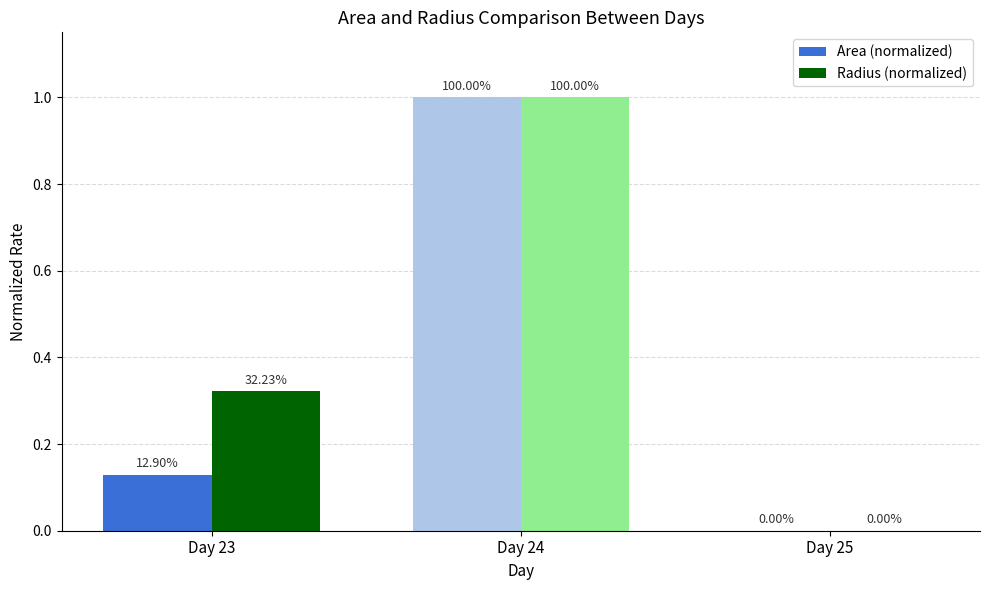

At which label does Area (normalized) reach its peak?

Day 24